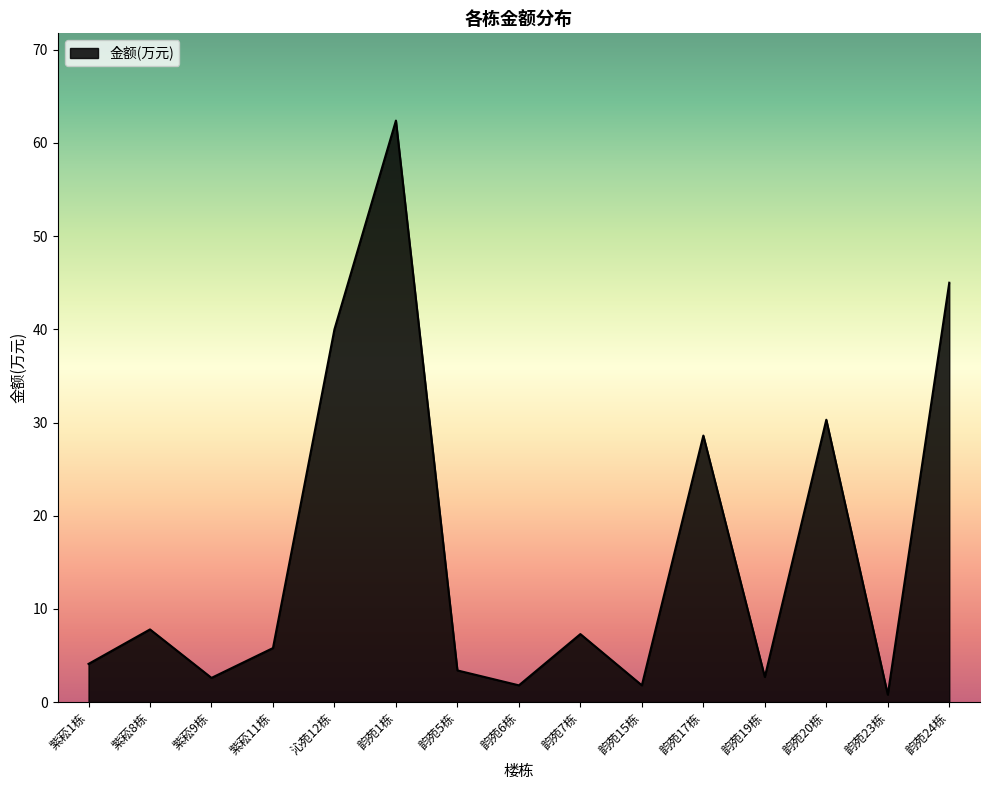

At which category does the chart reach its minimum across all series?

韵苑23栋